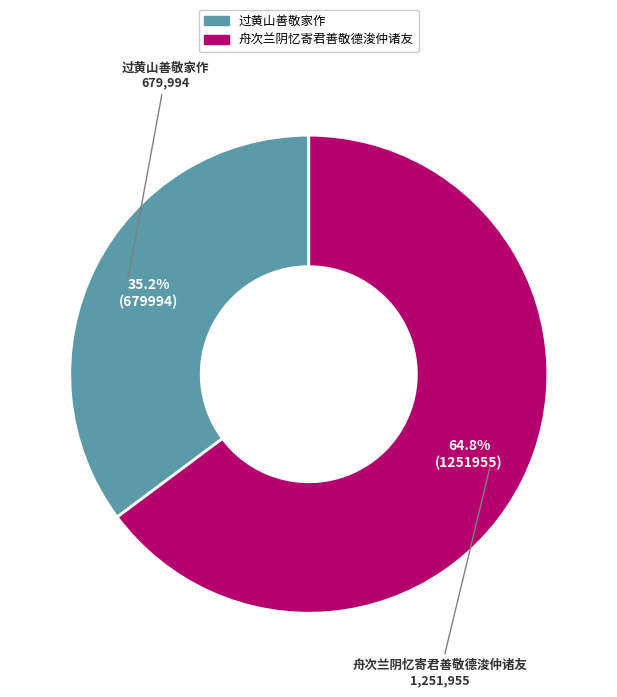

The 舟次兰阴忆寄君善敬德浚仲诸友 slice represents 65% of the pie. True or false?

True